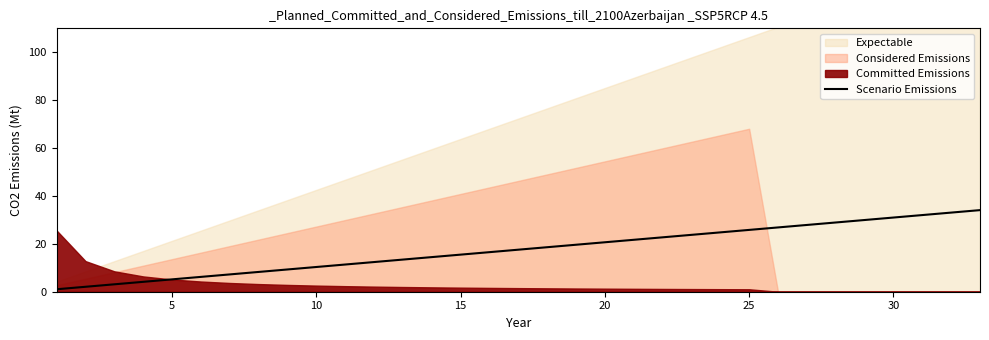

What is the highest value of the Scenario Emissions series?

34.1